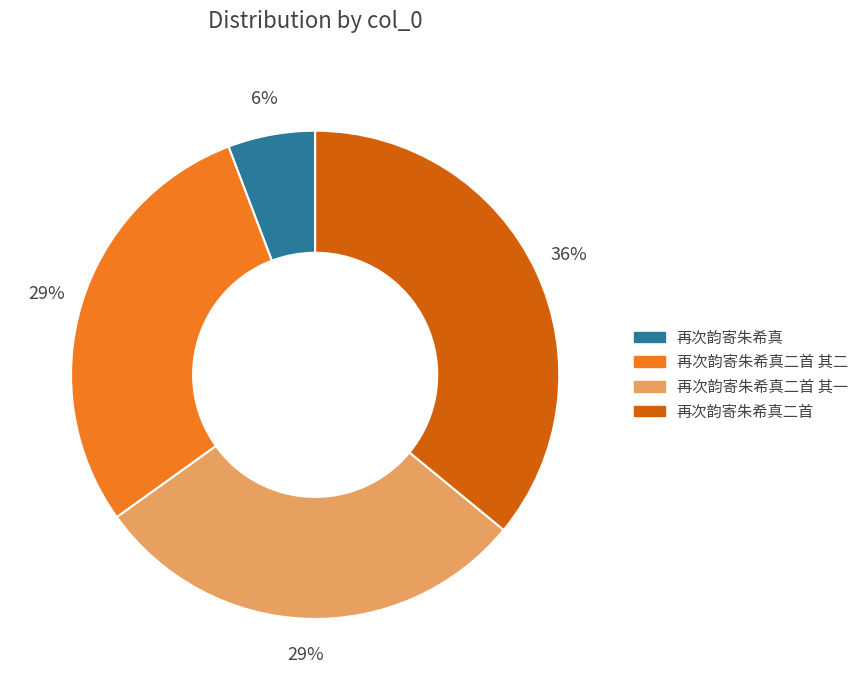

What percentage is the 再次韵寄朱希真二首 slice, to the nearest percent?

36%